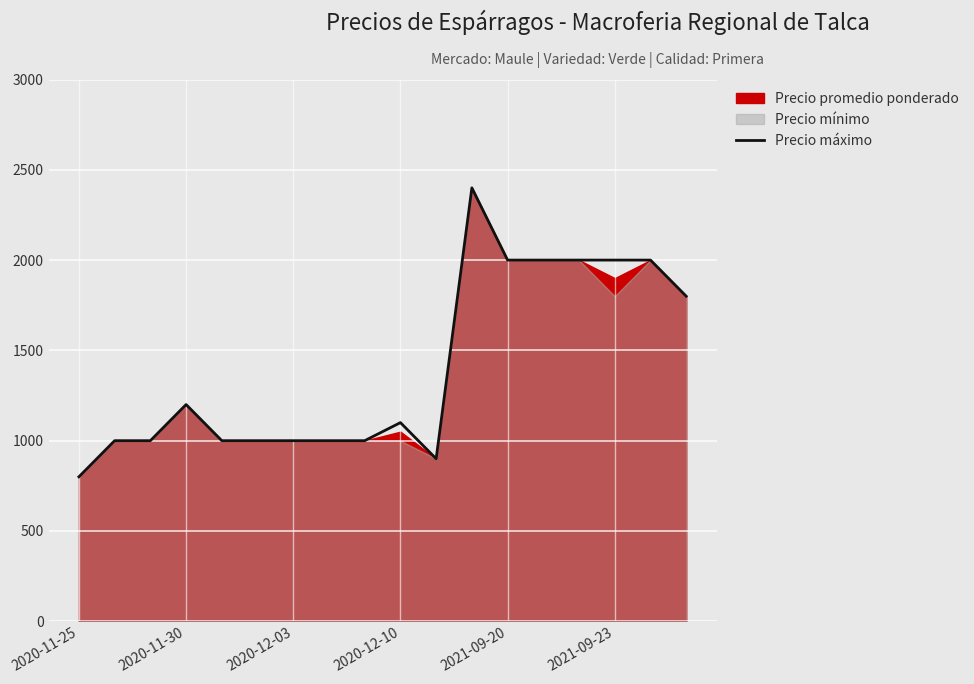

The value of Precio máximo at 2020-12-10 is 1100. True or false?

True